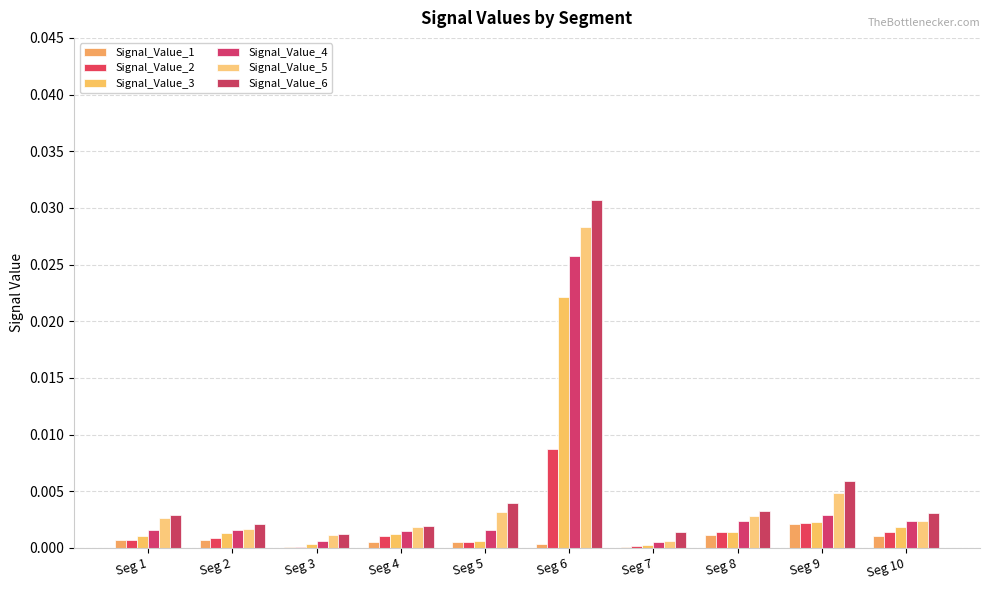

What are all the series names shown in the legend?

Signal_Value_1, Signal_Value_2, Signal_Value_3, Signal_Value_4, Signal_Value_5, Signal_Value_6